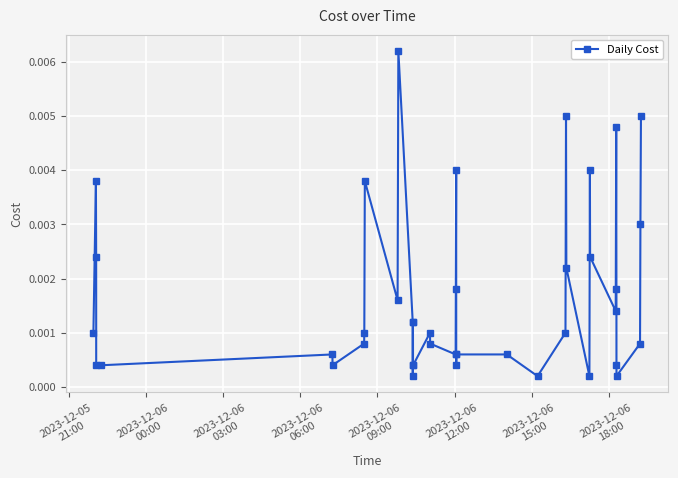

True or false: there are more than 2 points higher than both neighbors.

True